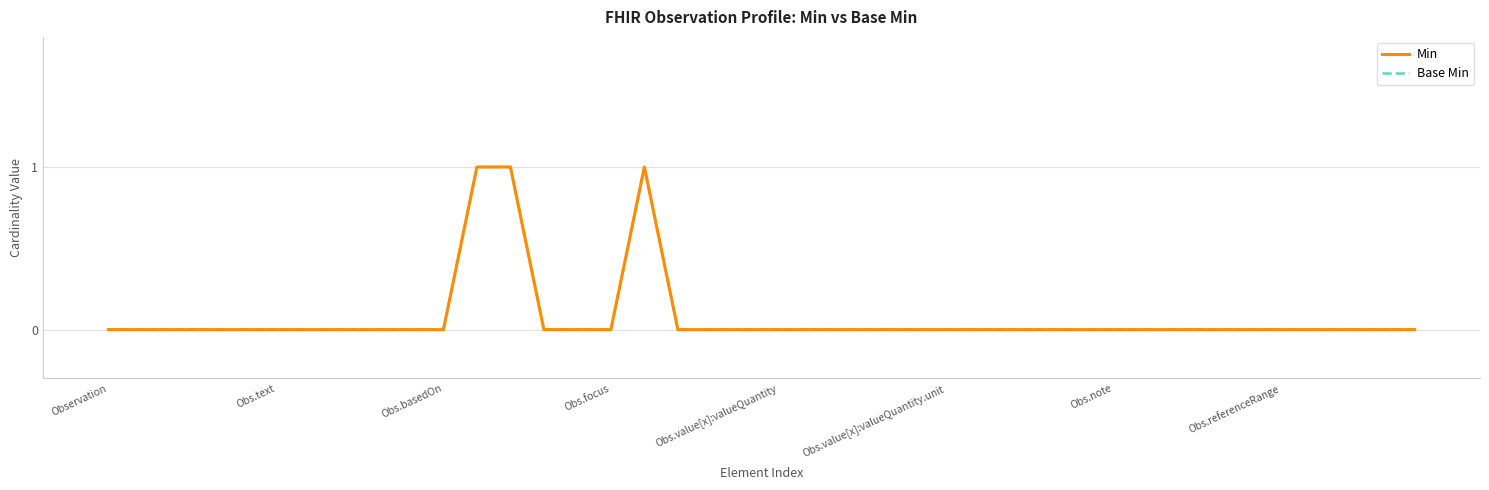

True or false: Min and Base Min intersect in this chart.

False